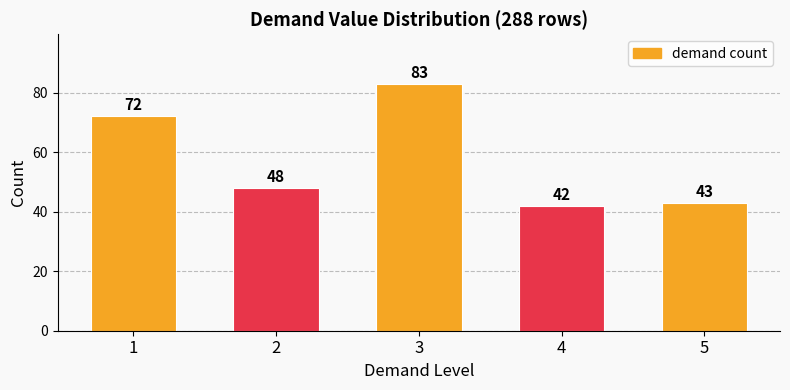

What is the change in value from 3 to 4?

-41